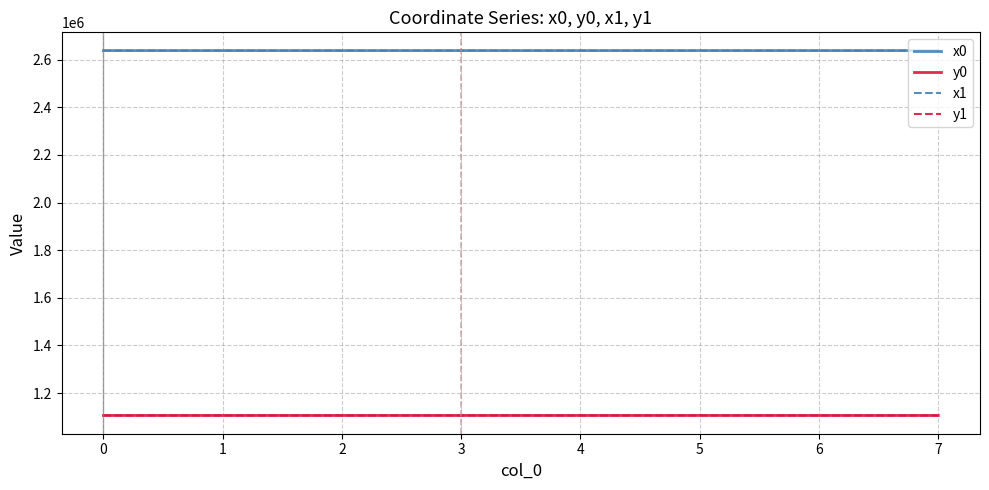

What is the difference between the y0 values at 1 and 5?

62.4